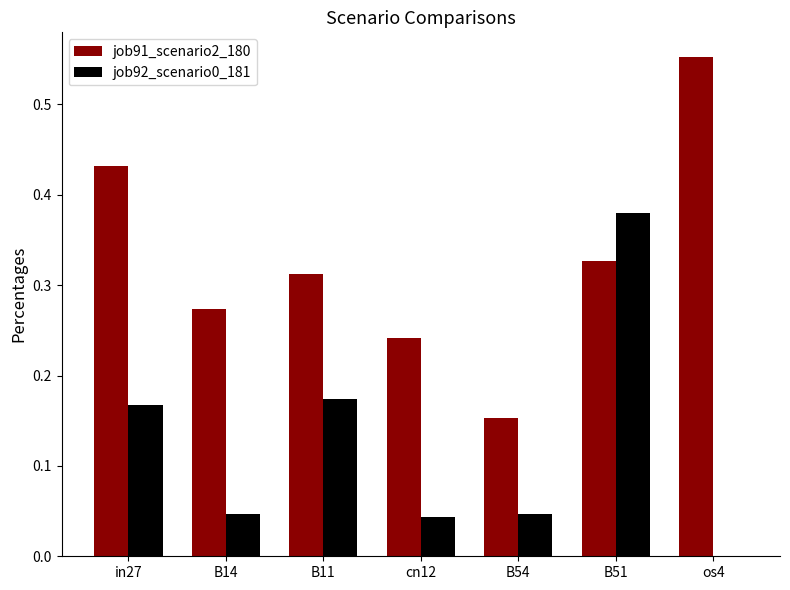

Are the bars horizontal?

No